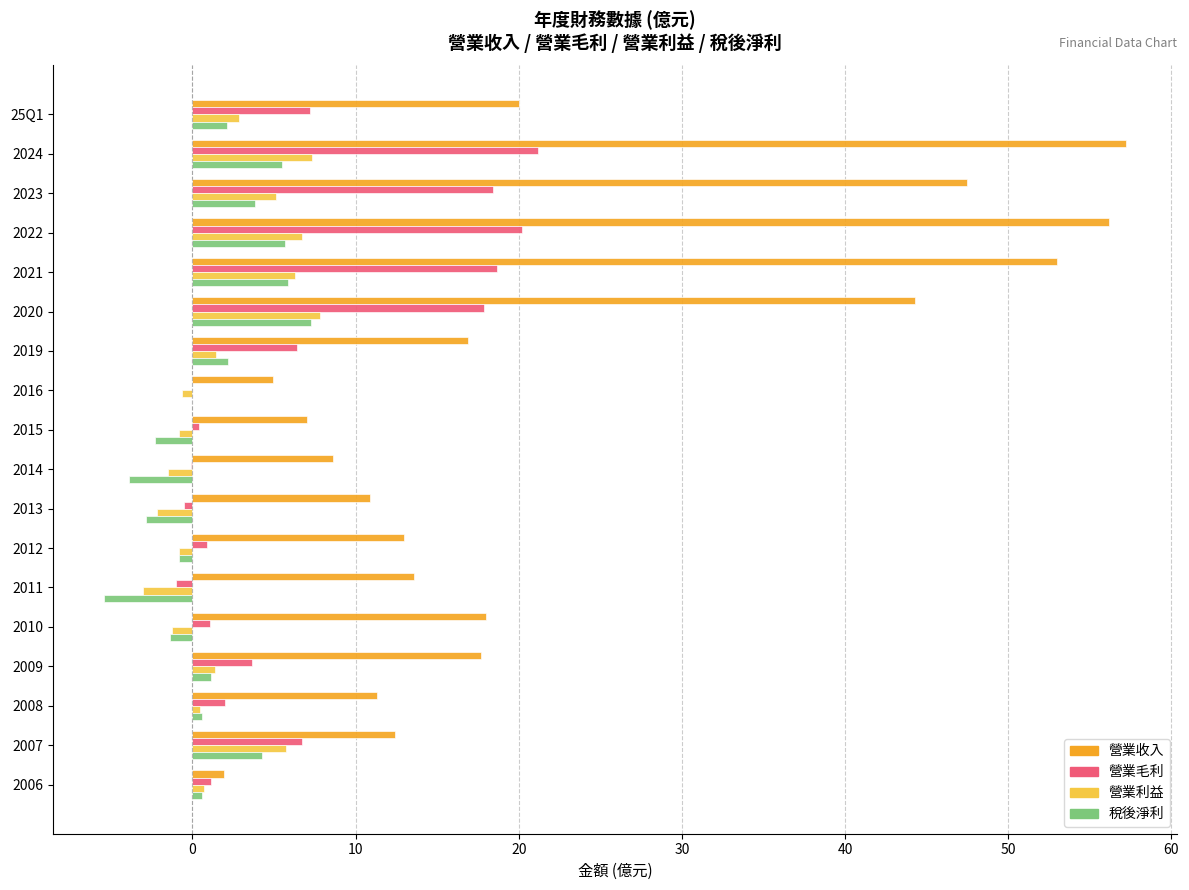

Is it true that 稅後淨利 equals 4.3 at 2007?

True